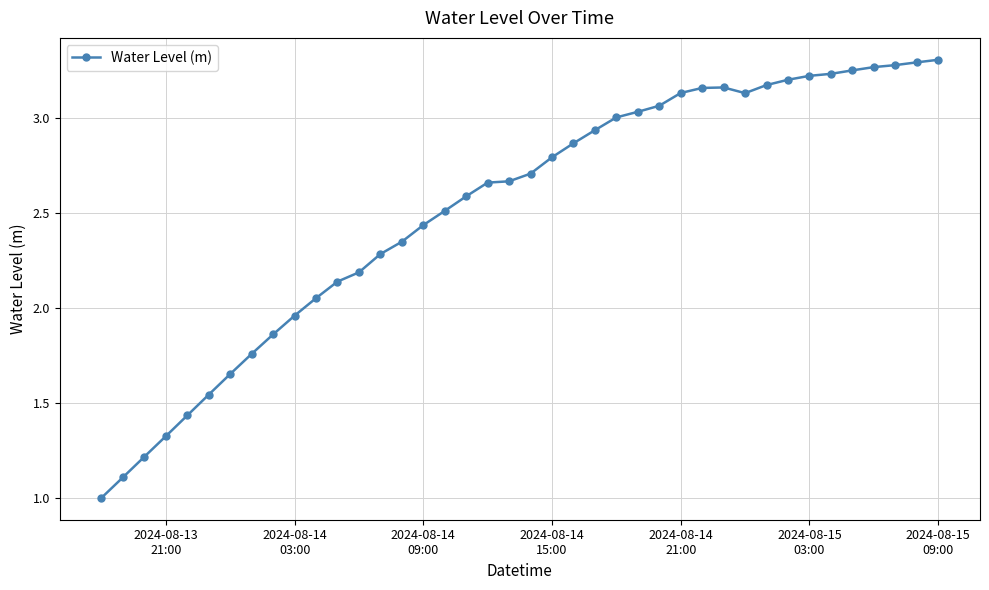

What is the average value?

2.5